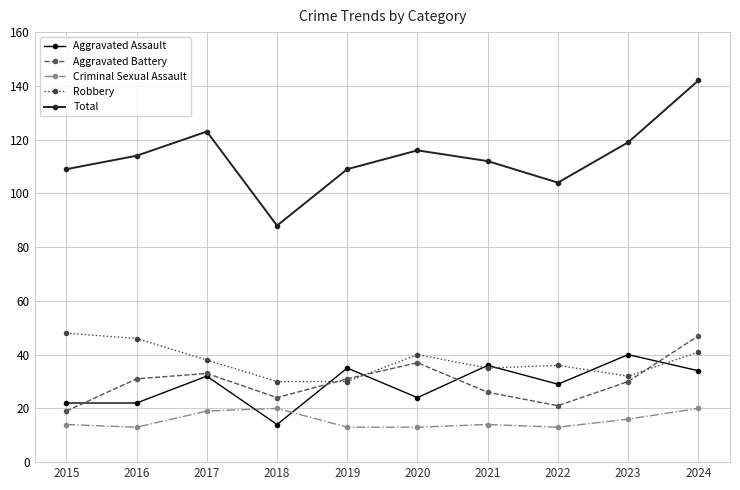

Where is Robbery nearest to the value 39?

2017